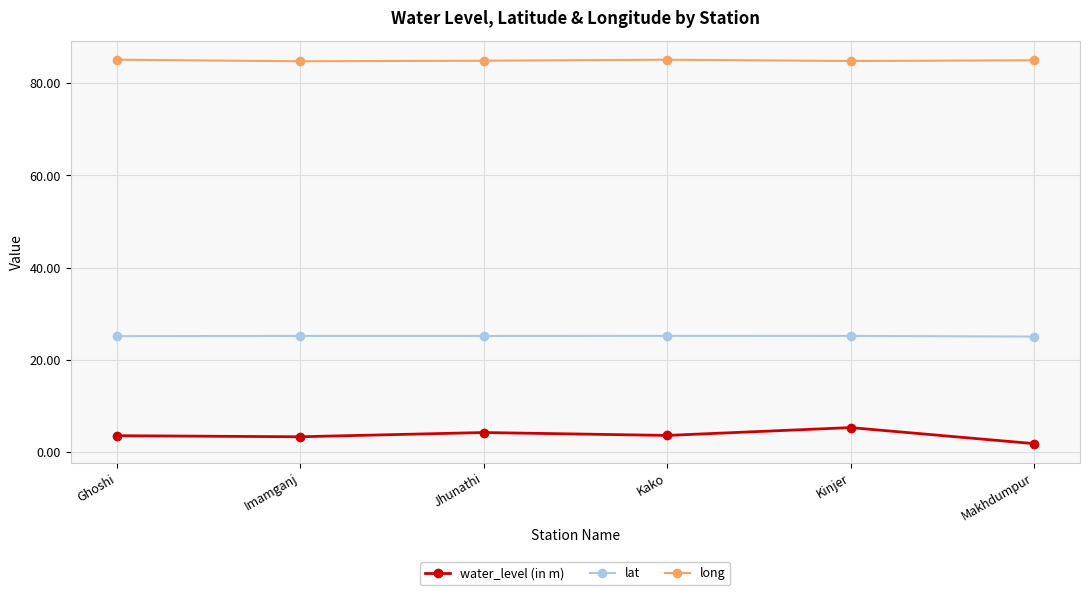

How many data points does each series have?

6